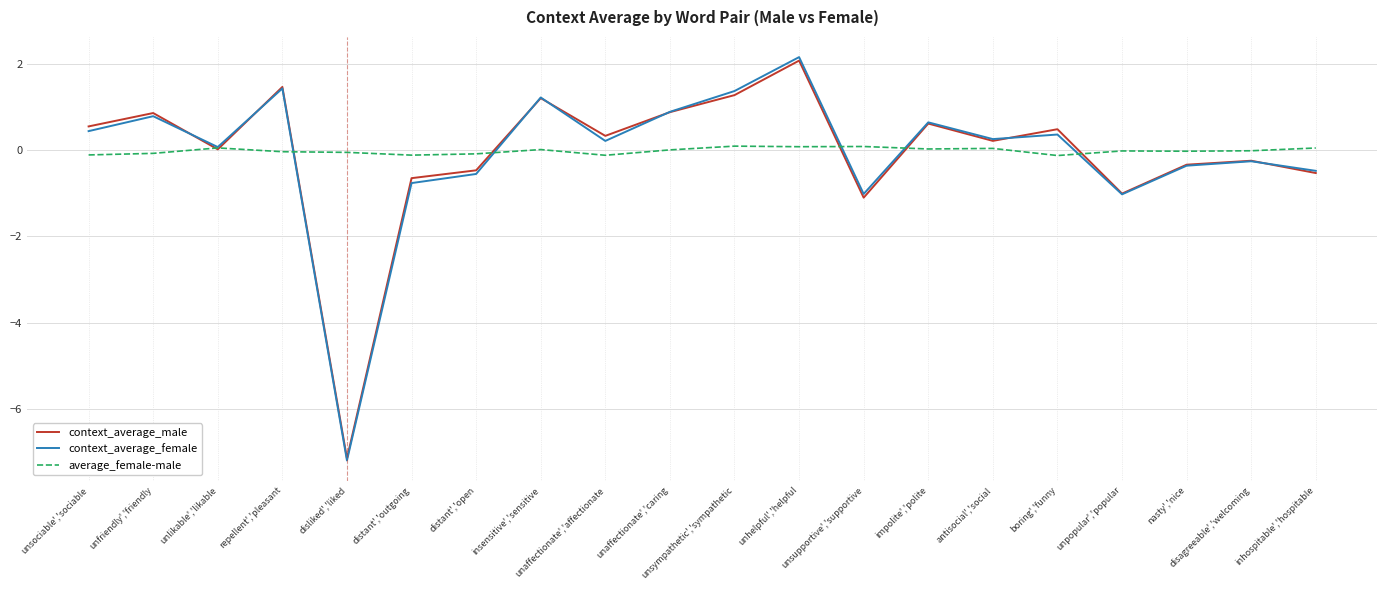

At which label does context_average_female reach its minimum?

disliked','liked